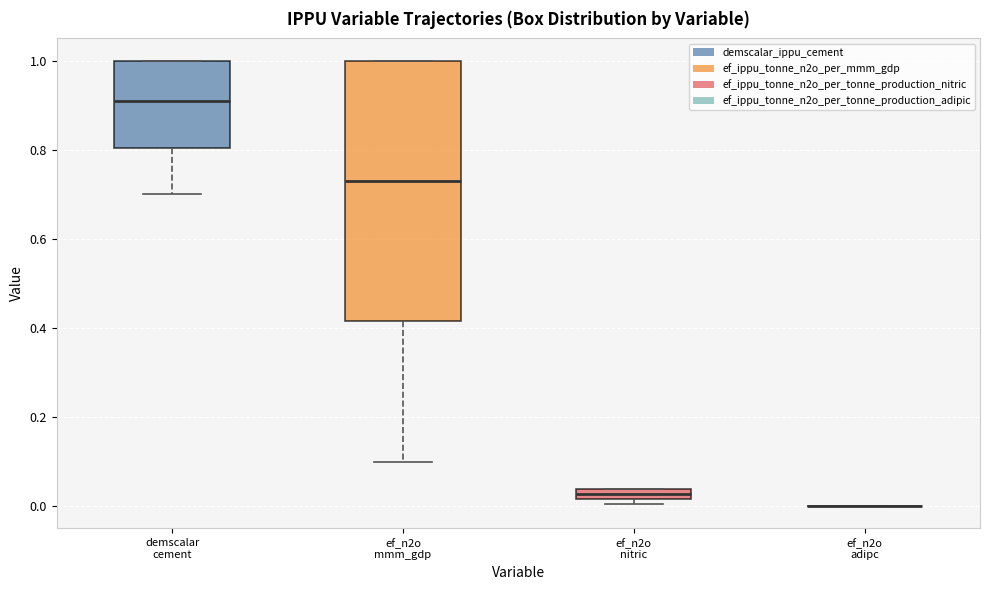

Comparing the boxes themselves (not the whiskers), which one is the tallest?

ef_n2o mmm_gdp